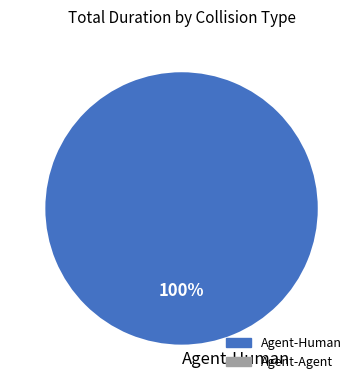

The Agent-Human slice represents 100% of the pie. True or false?

True